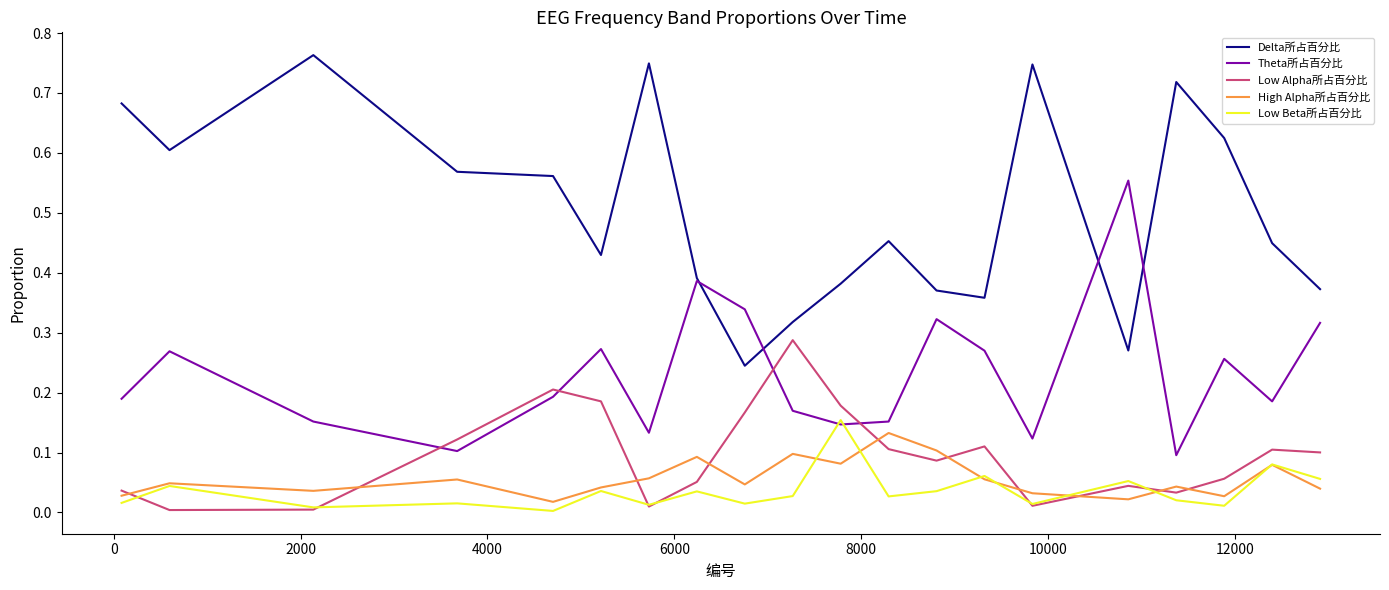

Which series has the largest range (max minus min)?

Delta所占百分比